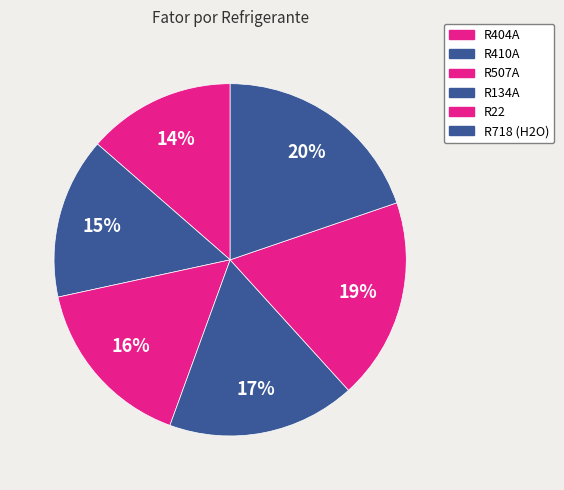

Does R507A account for over 50% of the chart?

No